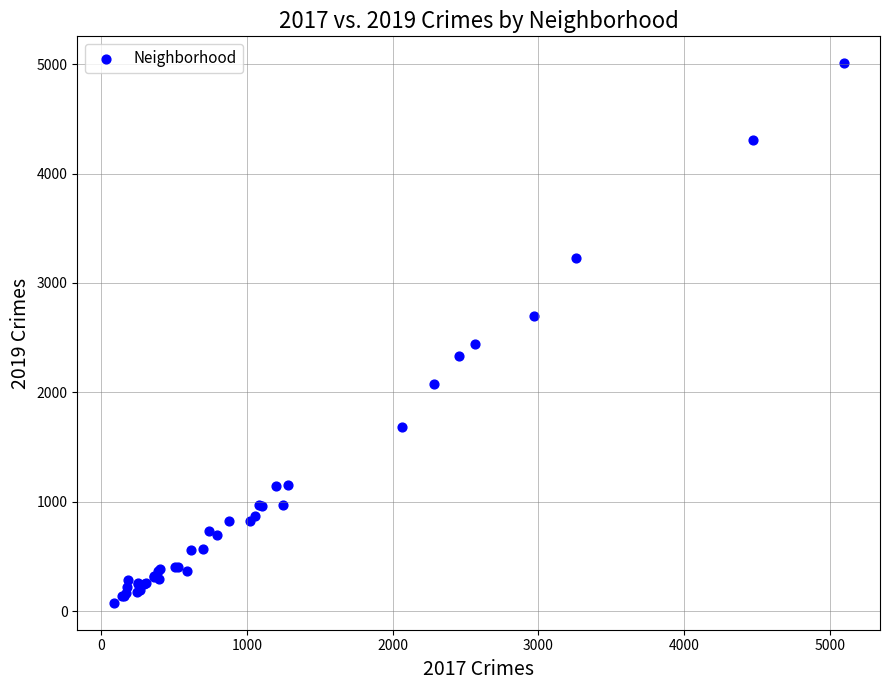

What Y value in the scatter plot is closest to 2542?

2441